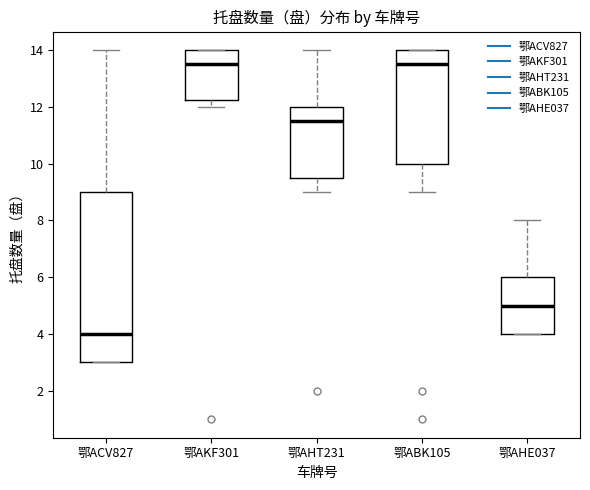

Comparing the boxes themselves (not the whiskers), which one is the tallest?

鄂ACV827